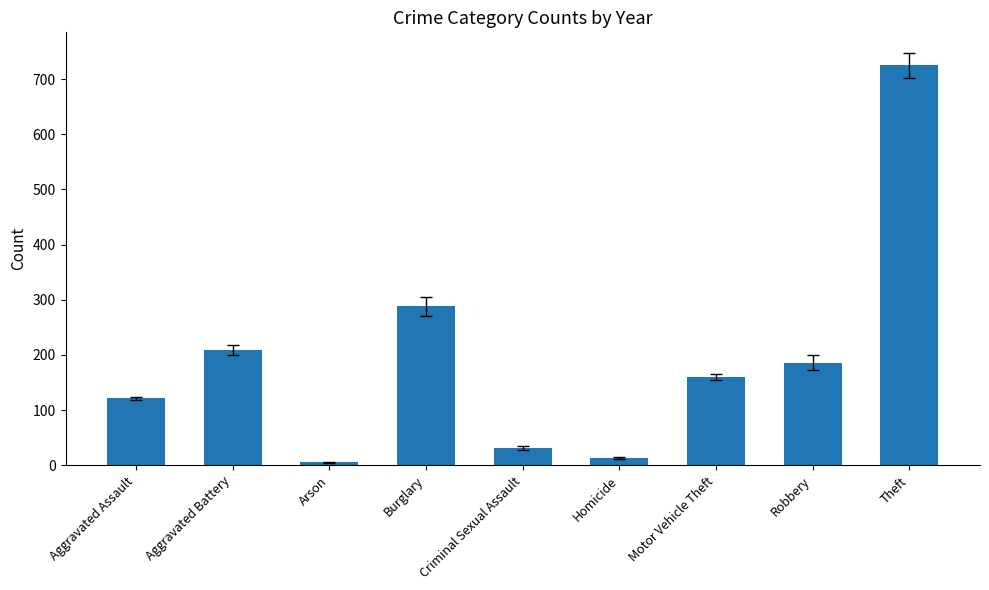

Rank the categories by value from lowest to highest.

Arson, Homicide, Criminal Sexual Assault, Aggravated Assault, Motor Vehicle Theft, Robbery, Aggravated Battery, Burglary, Theft